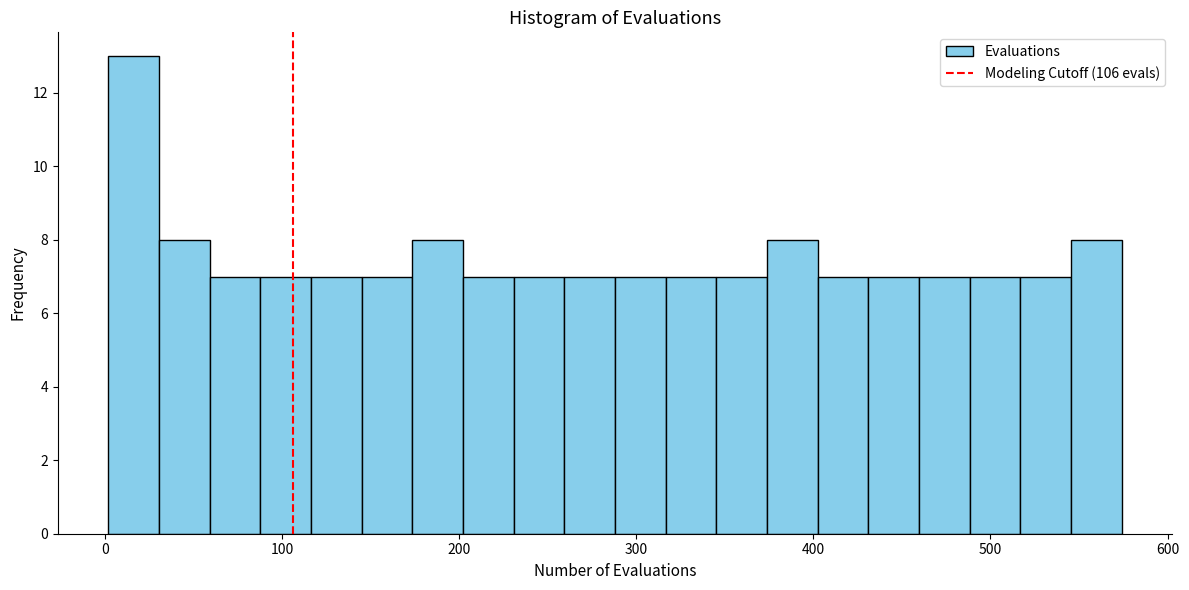

Read against the x-axis, roughly where is the centre of the tallest bar?

20